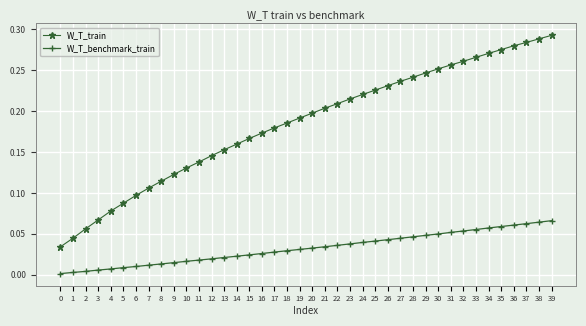

Which label corresponds to the largest value in the chart?

39